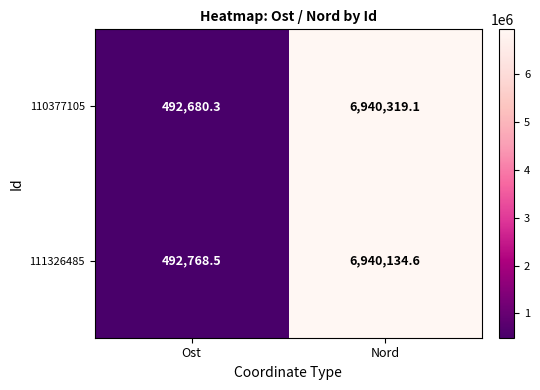

The 111326485 series shows 659702.8 at Ost. True or false?

False